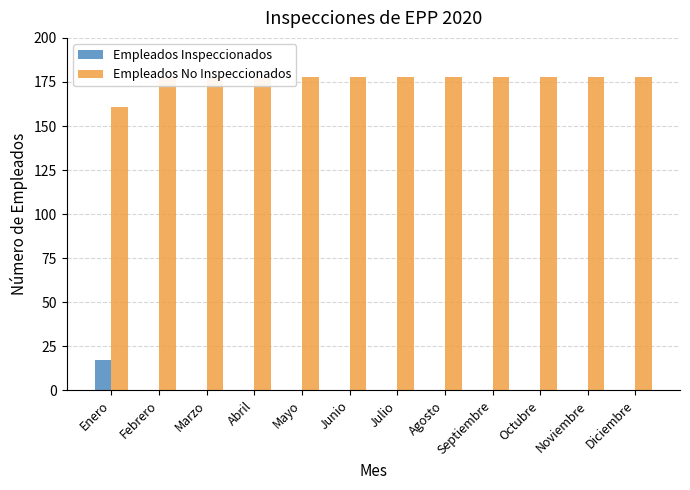

Is it true that Empleados Inspeccionados equals 9 at Junio?

False